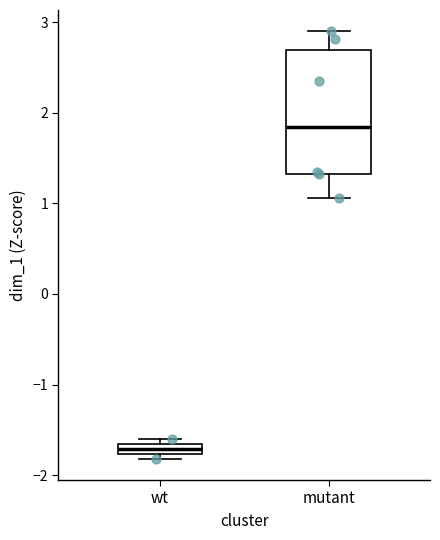

Where is the lower edge of the box for wt on the y-axis? The values are not printed on the chart, so give them approximately, as read against the axis.

-1.8